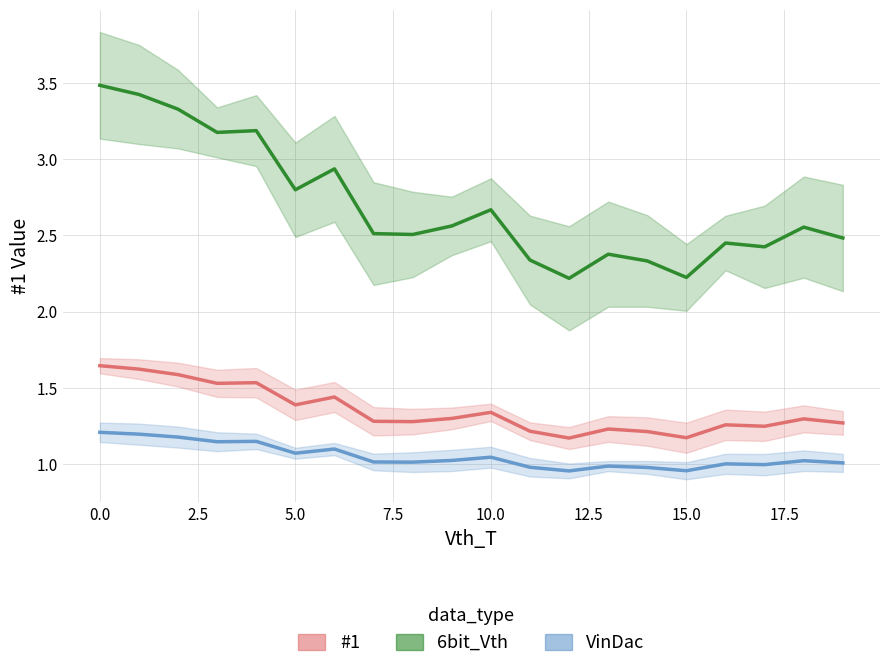

Reading left to right, transcribe all the data shown in this chart.

#1: 1.6	1.6	1.6	1.5	1.5	1.4	1.4	1.3	1.3	1.3	1.3	1.2	1.2	1.2	1.2	1.2	1.3	1.2	1.3	1.3
6bit_Vth: 3.5	3.4	3.3	3.2	3.2	2.8	2.9	2.5	2.5	2.6	2.7	2.3	2.2	2.4	2.3	2.2	2.5	2.4	2.6	2.5
VinDac: 1.2	1.2	1.2	1.1	1.1	1.1	1.1	1.0	1.0	1.0	1.0	1.0	1.0	1.0	1.0	1.0	1.0	1.0	1.0	1.0